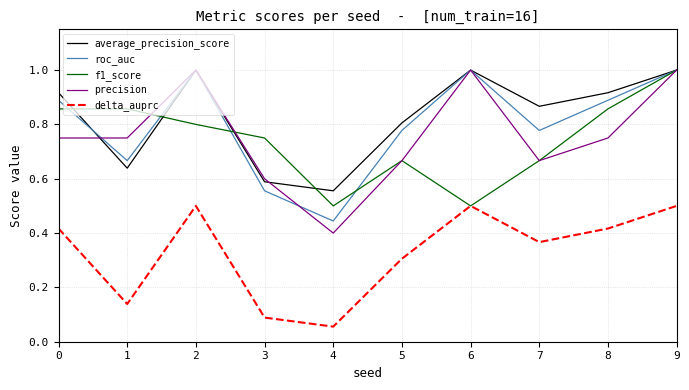

What are all the series names shown in the legend?

average_precision_score, roc_auc, f1_score, precision, delta_auprc